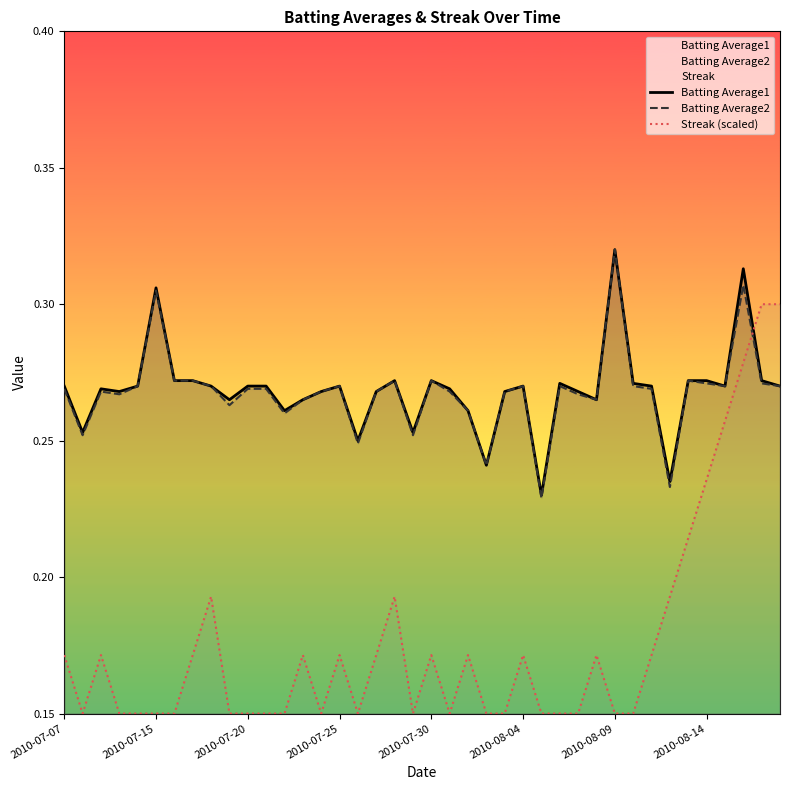

Which category has the highest value in the Batting Average1 series?

2010-08-09